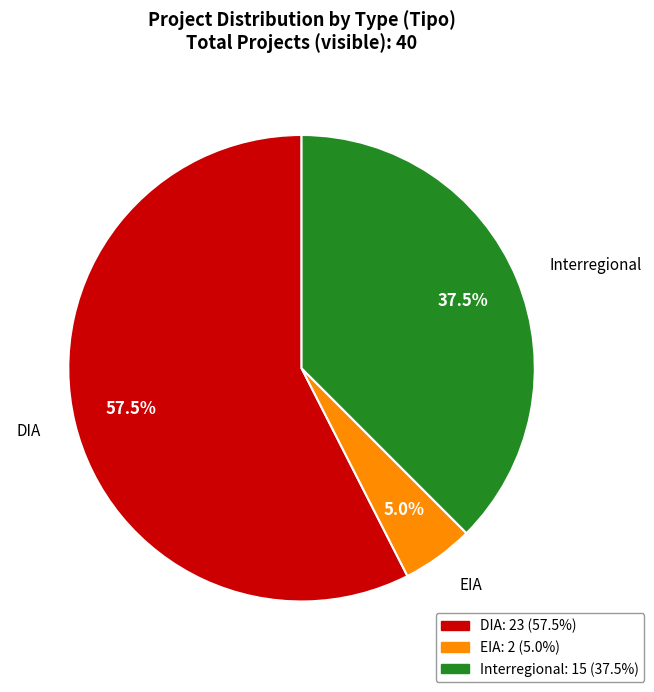

Count the number of slices in the pie.

3